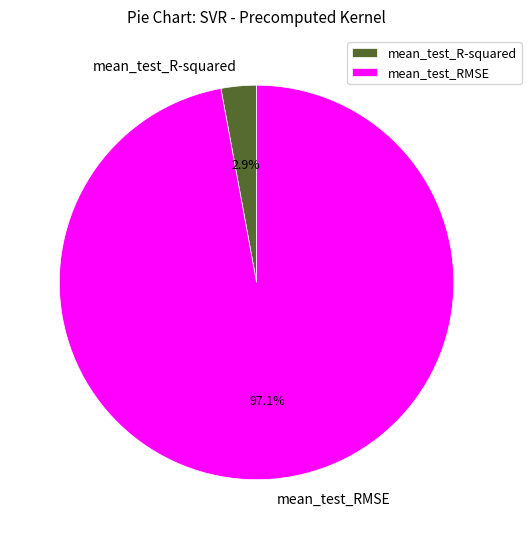

What is the majority slice?

mean_test_RMSE